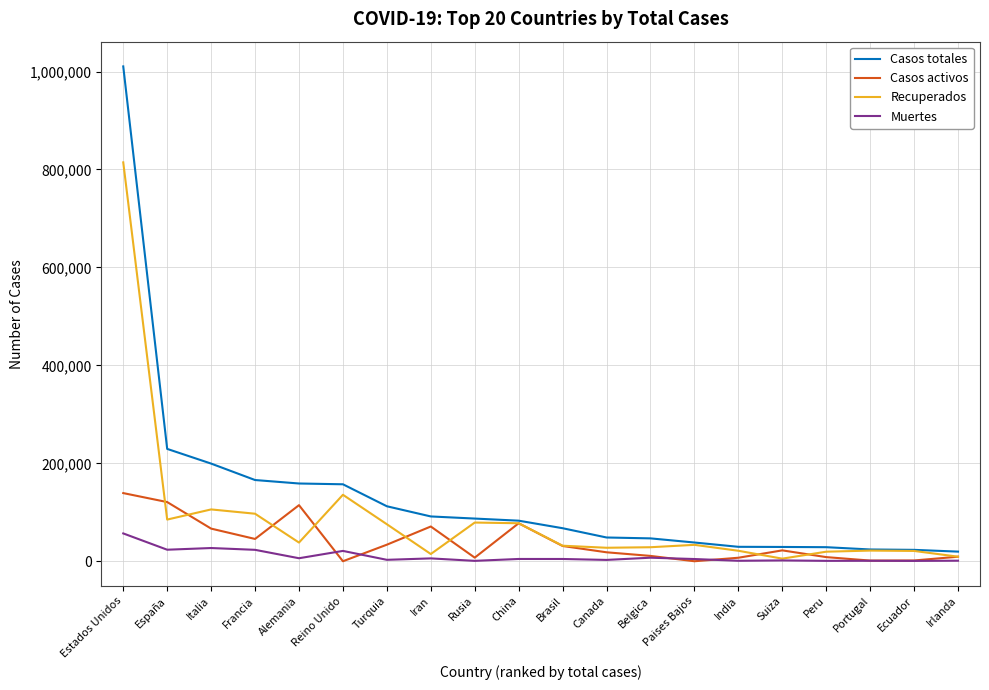

What is the maximum value shown in the chart?

1010507